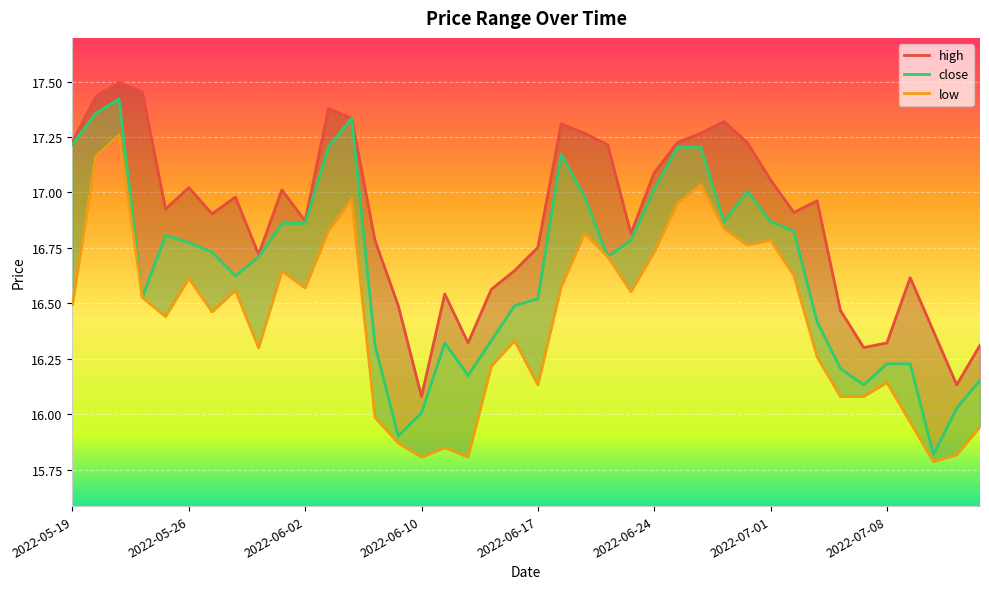

The value of high at 2022-06-06 is 17.4. True or false?

True